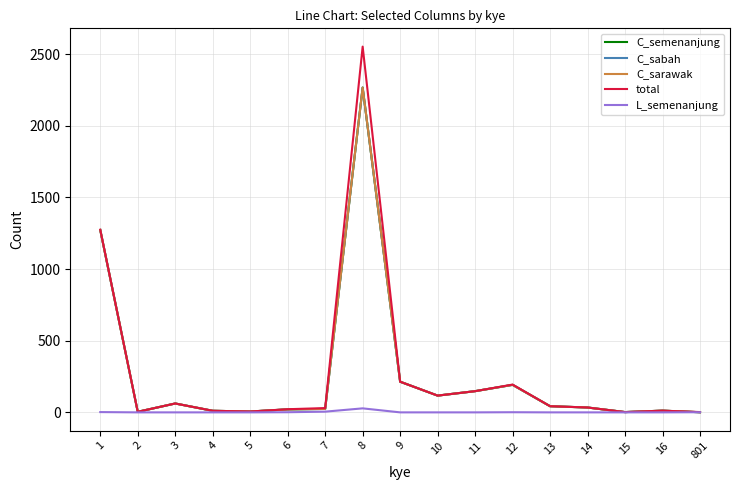

Which series has the widest spread of values?

total